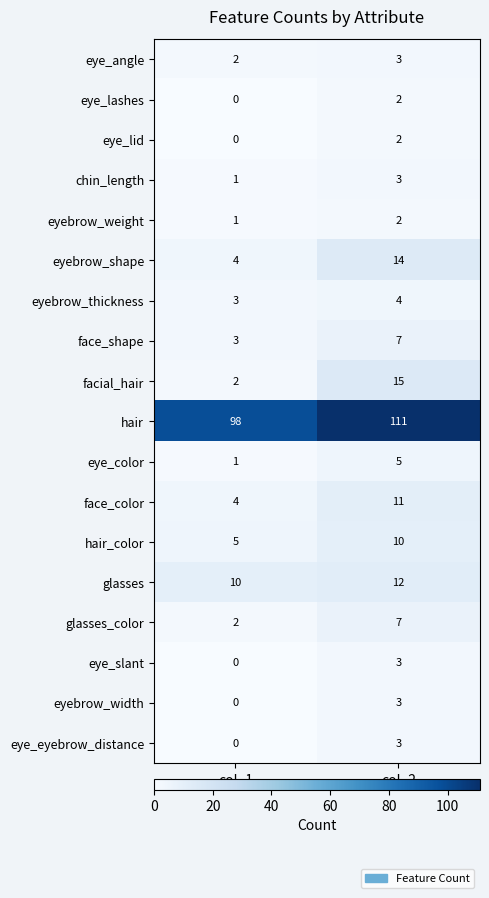

What is the greatest value displayed?

111